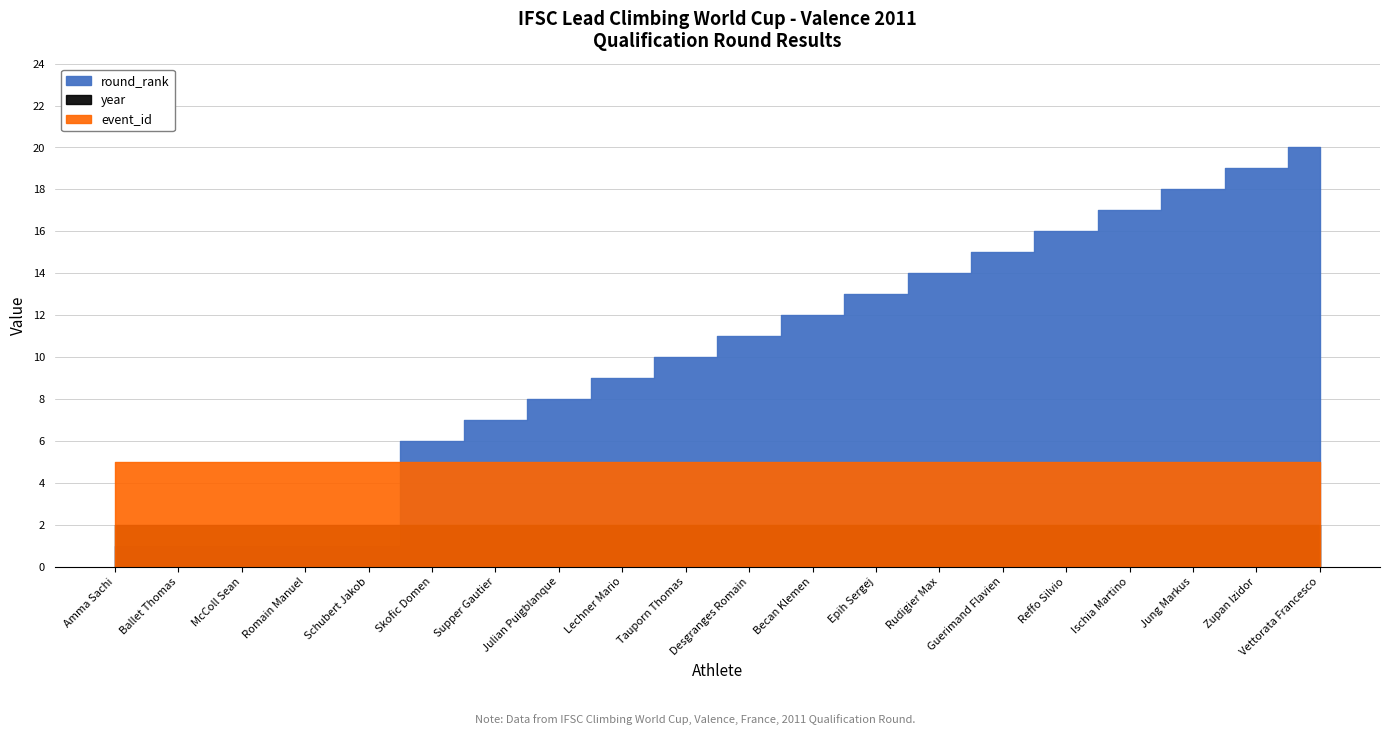

What is the label of the 17th point from the left?

Ischia Martino